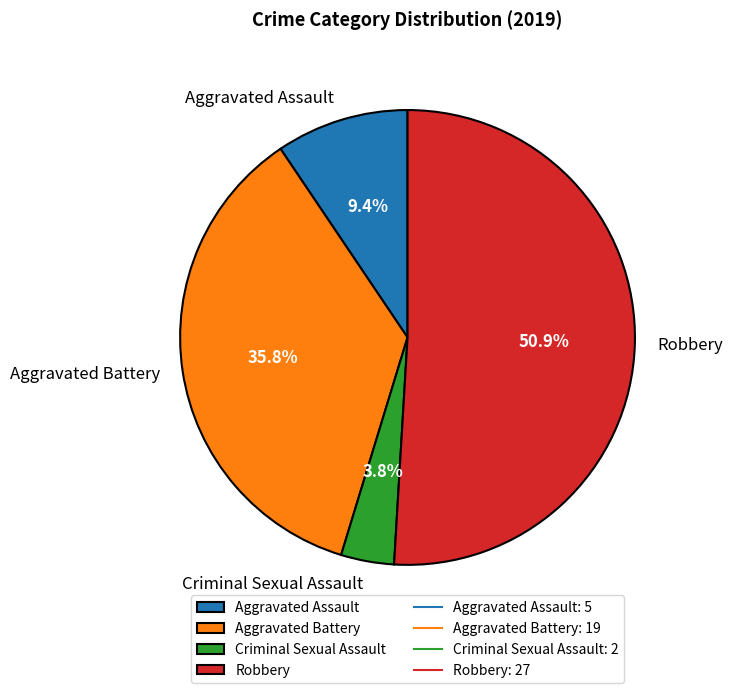

Approximately how many times larger is the value at Criminal Sexual Assault compared to Aggravated Battery?

0.1